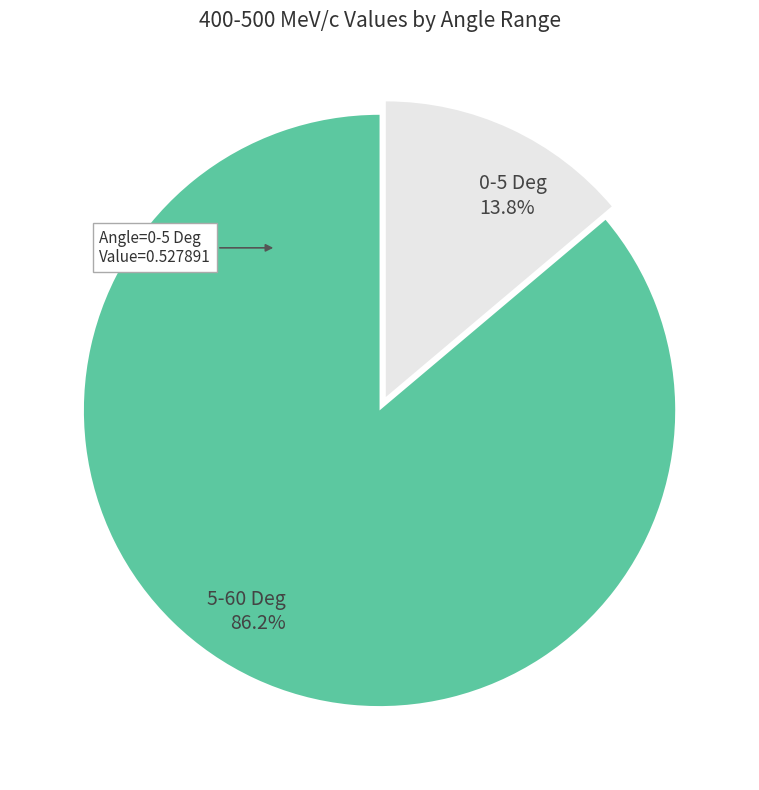

Is there a majority slice in this chart?

Yes